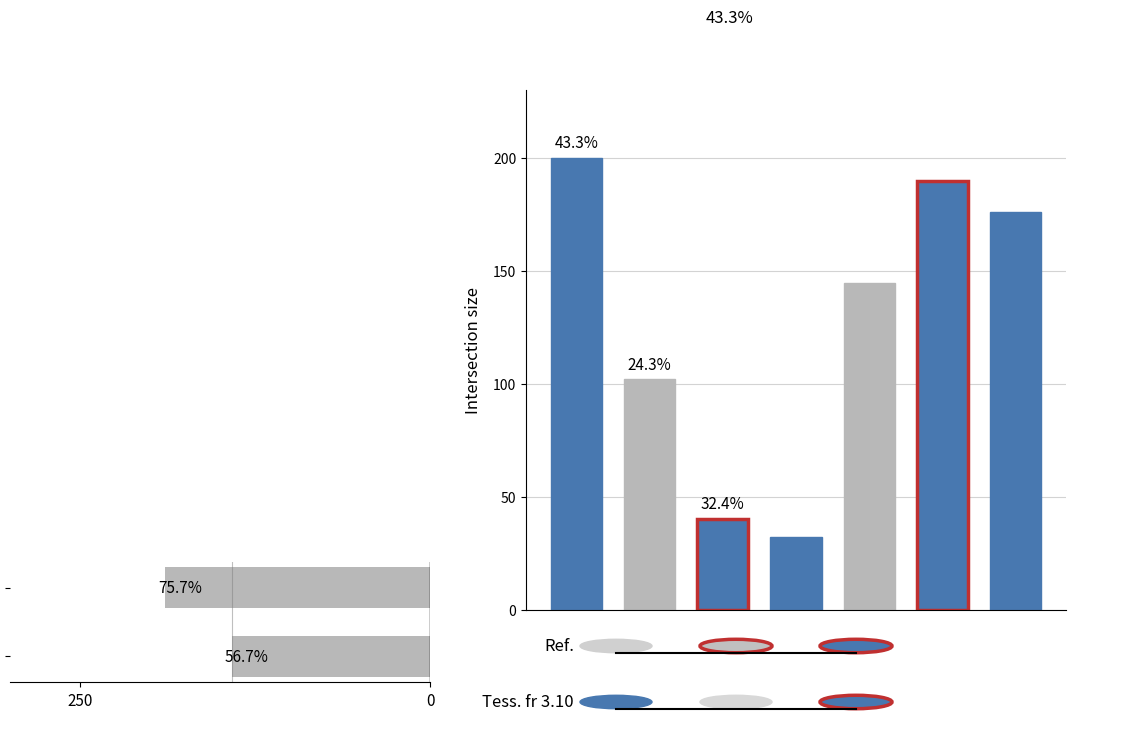

How many values exceed 189?

1